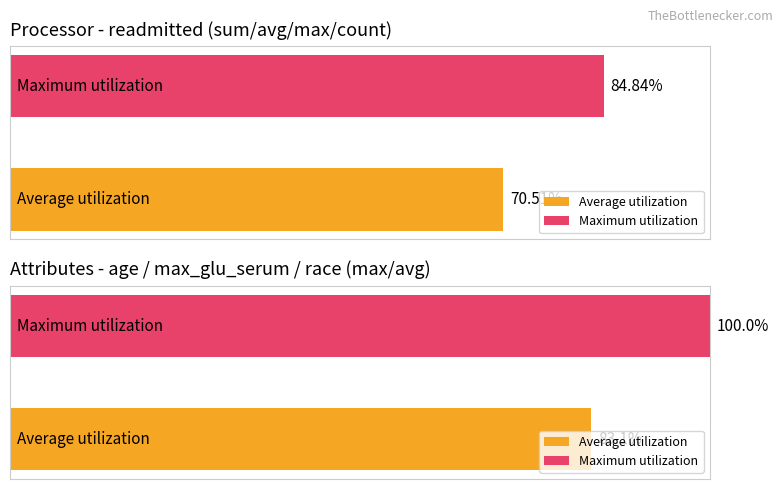

Which series has the widest spread of values?

max